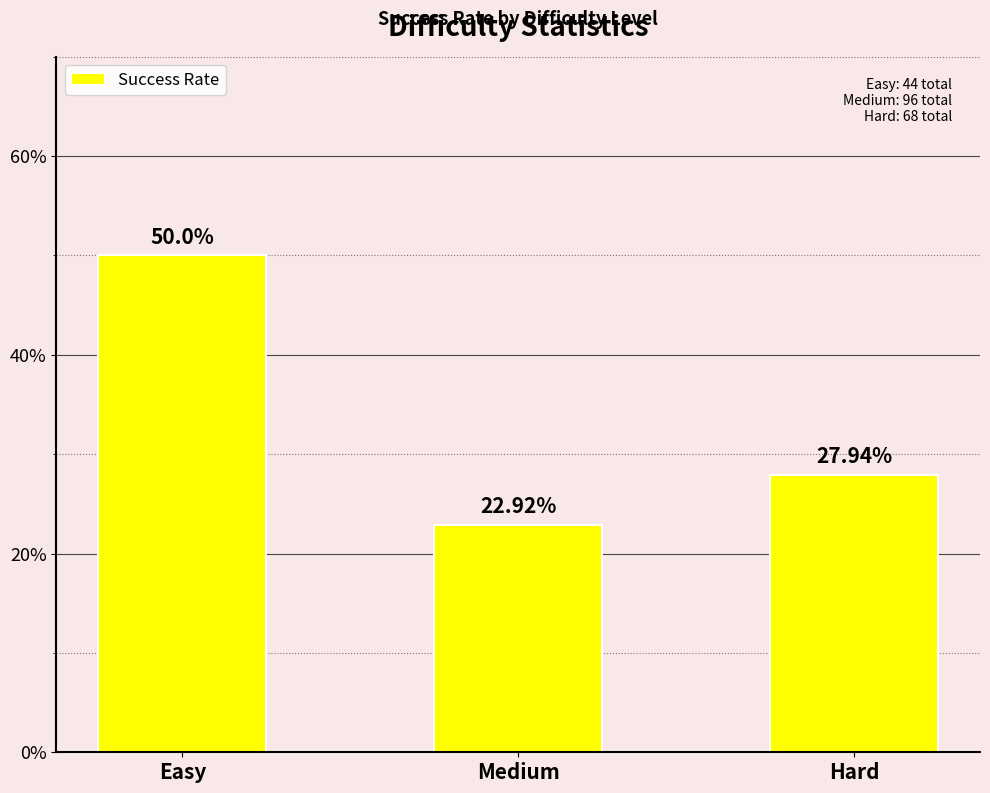

Which label corresponds to the largest value in the chart?

Easy